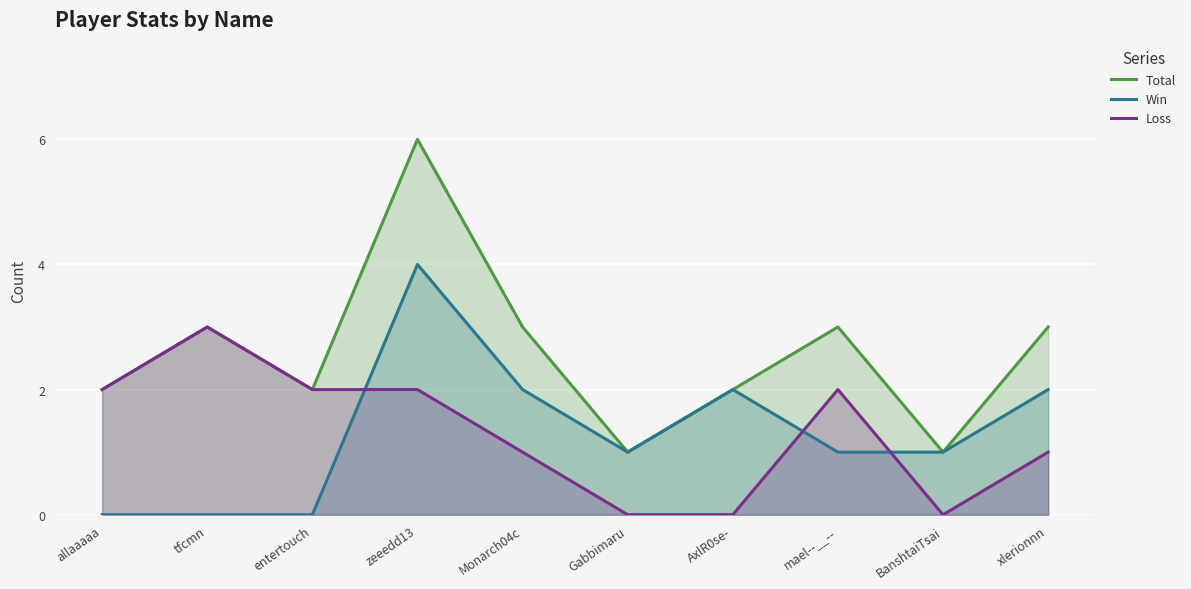

At which category does the chart reach its peak across all series?

zeeedd13